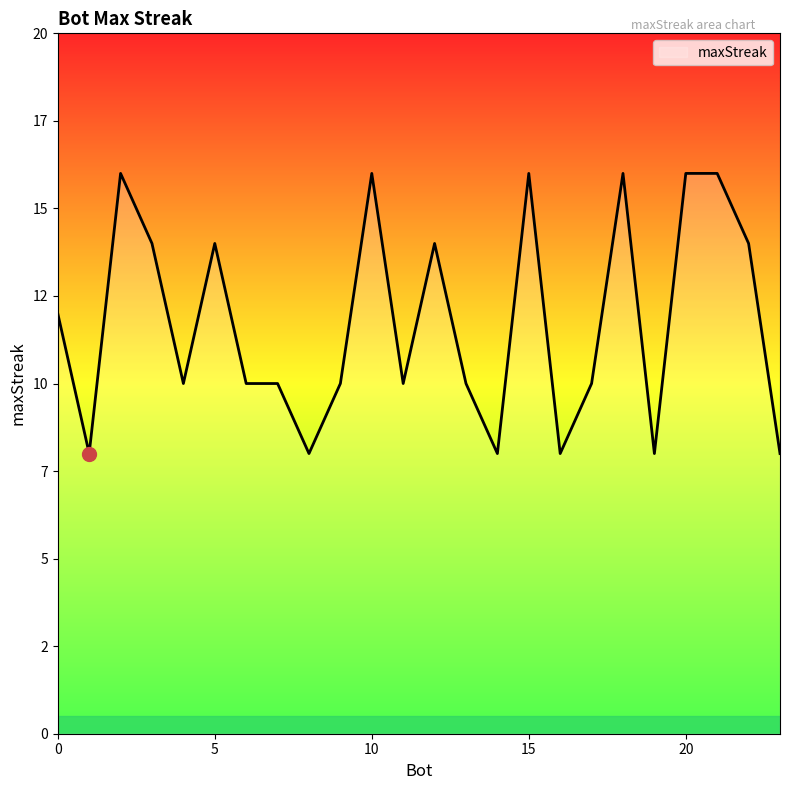

Is this an area chart (filled region under the line)?

Yes